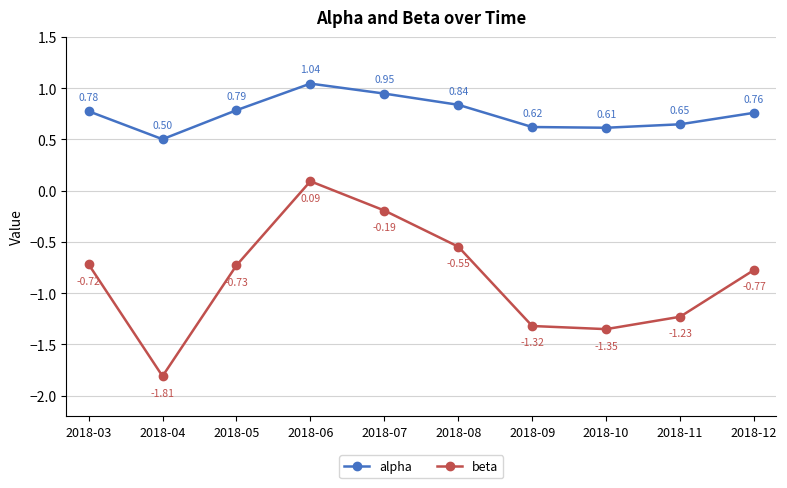

Does the chart display data point markers on the line(s)?

Yes